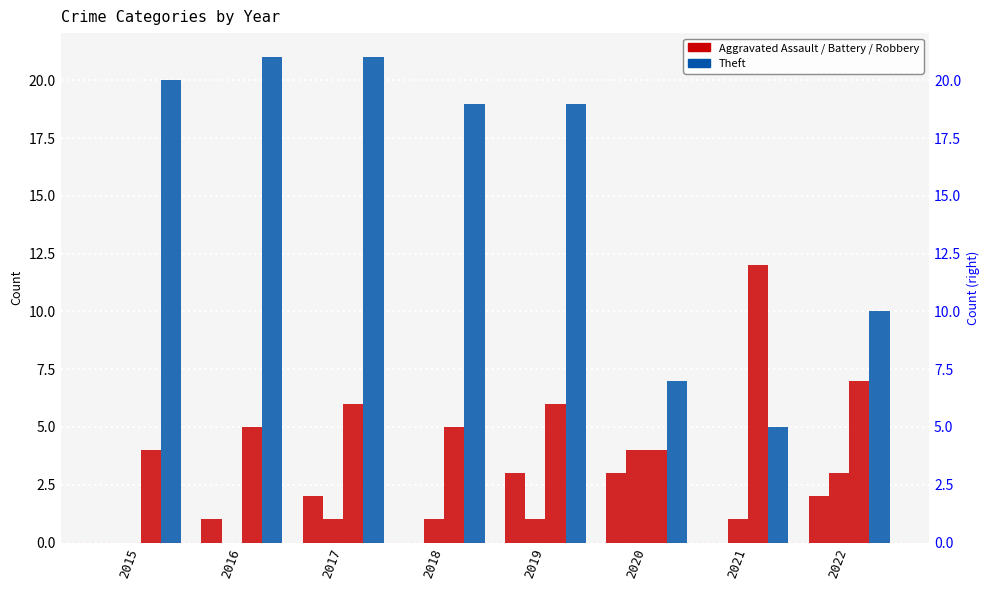

What is the difference between the maximum and minimum values in the Aggravated Battery series?

4